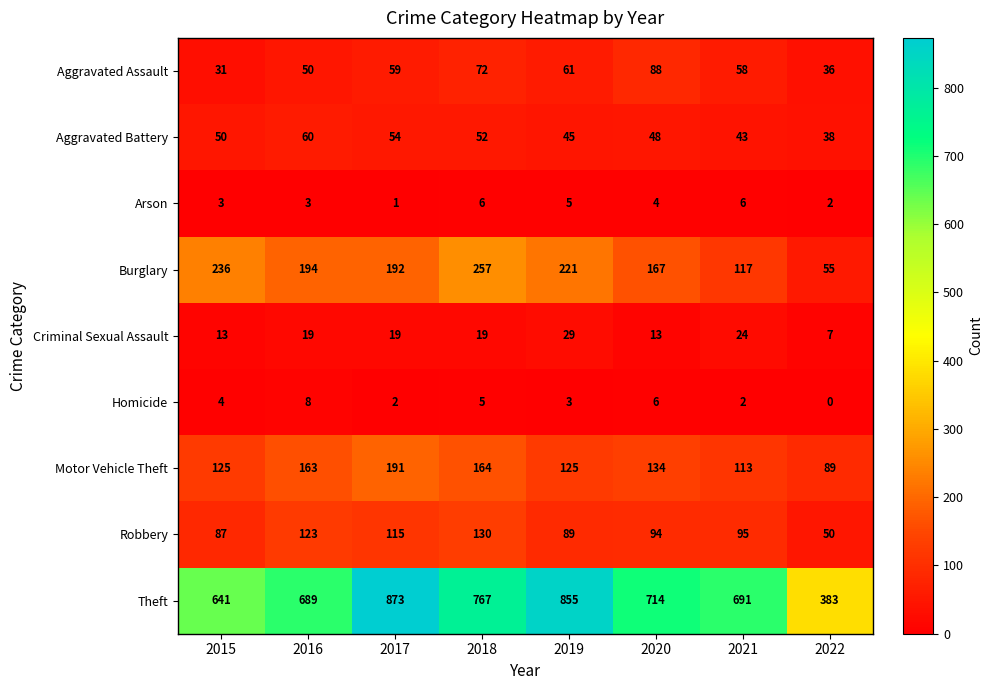

Where is Theft nearest to the value 628?

2015